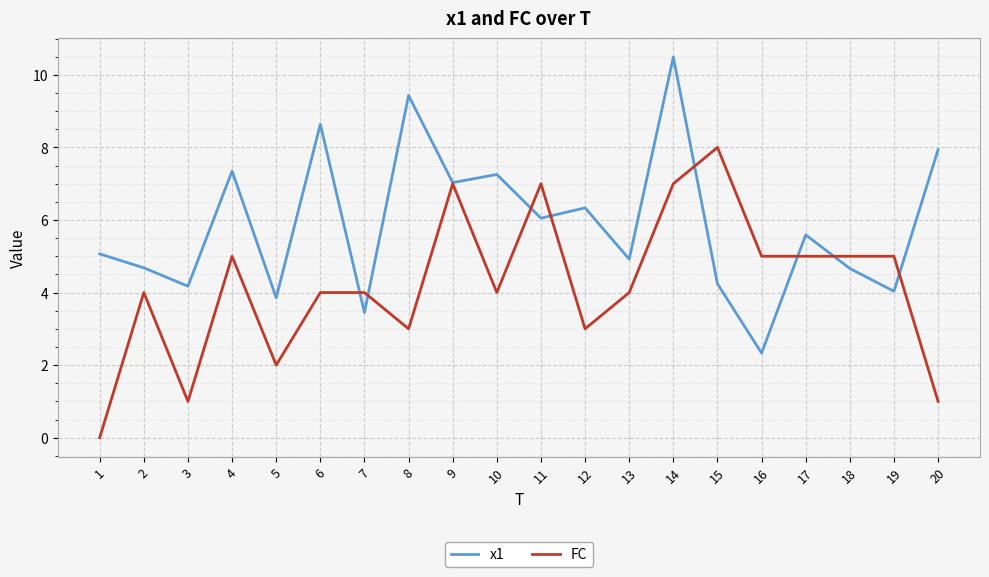

At how many categories does at least one series exceed 3?

20